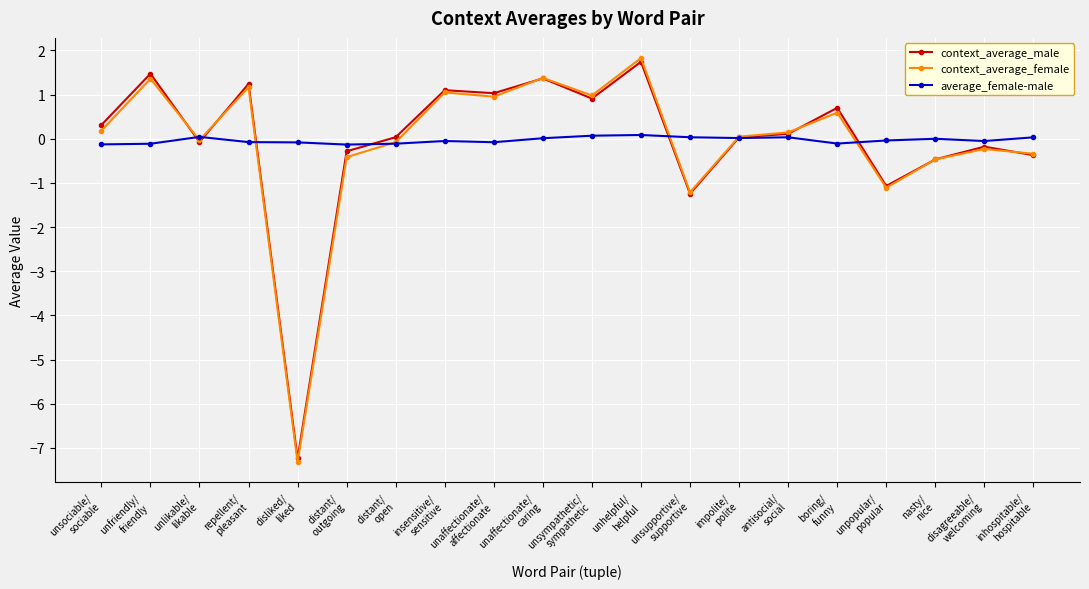

What is the value of the context_average_female point at the 4th from the left?

1.2